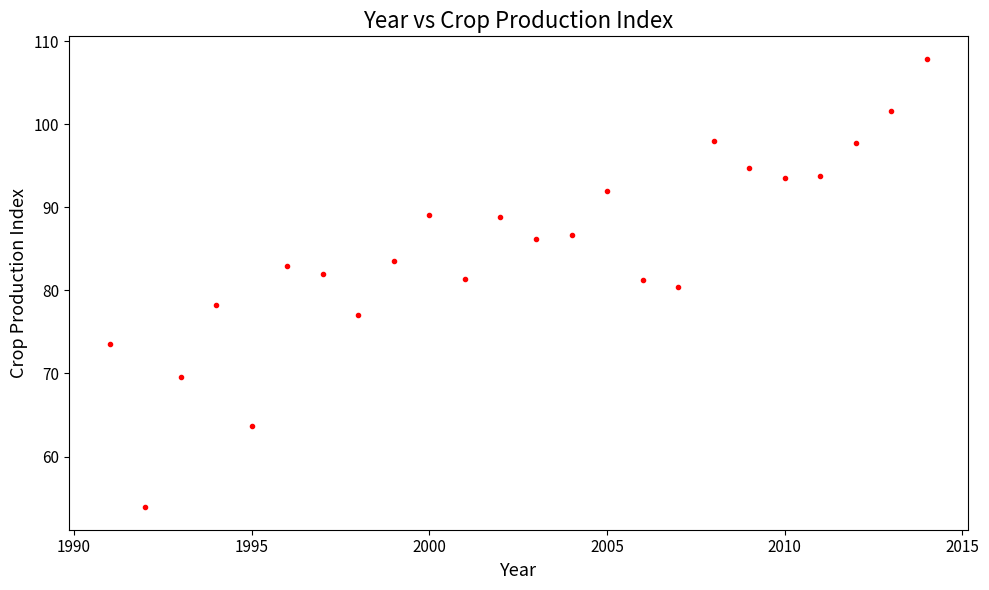

What is the range of X values (max minus min)?

23.0